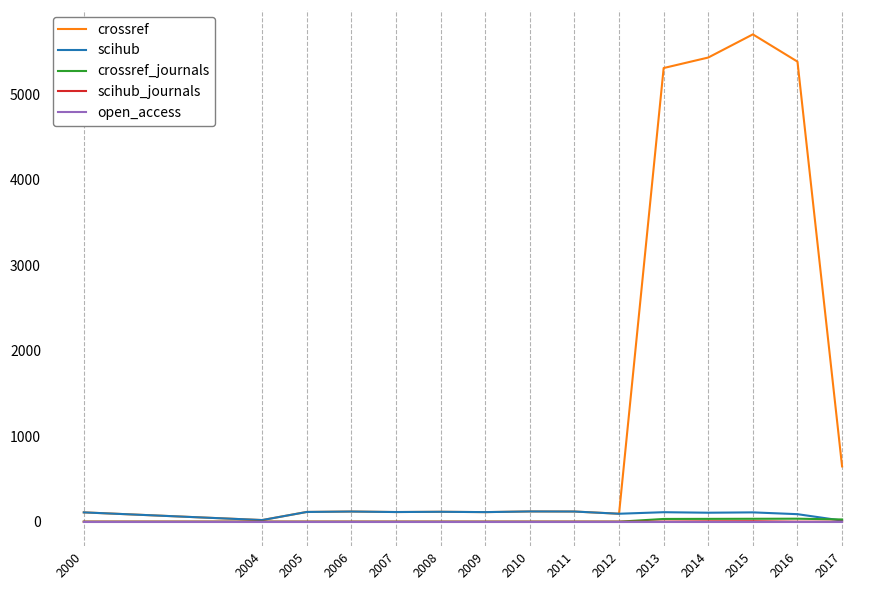

Which series has the largest range (max minus min)?

crossref